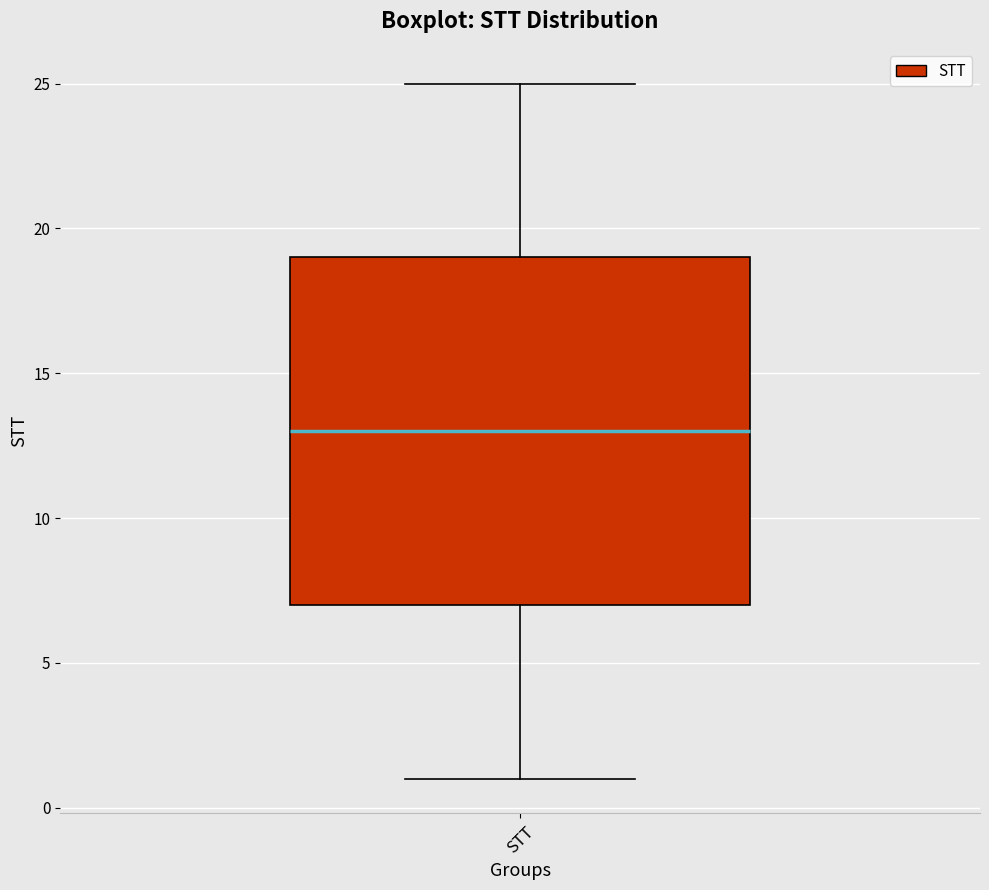

Read this box plot against the y-axis: the position of the median line, the range covered by the box, and the ends of both whiskers. The values are not printed on the chart, so give them approximately, as read against the axis.

median 13, box 7 to 19, whiskers 1 to 25